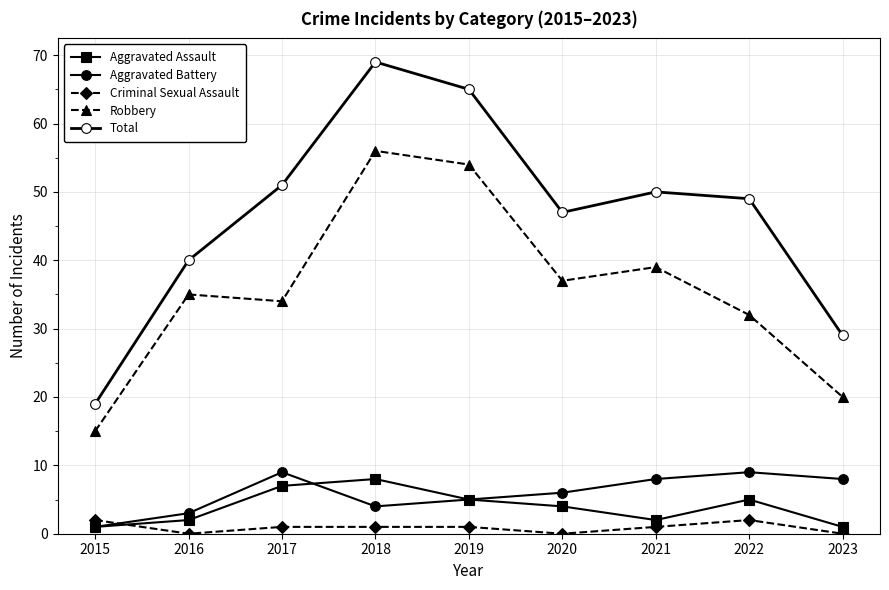

Reading left to right, what are all the values shown in this chart?

Aggravated Assault: 2015=1	2016=2	2017=7	2018=8	2019=5	2020=4	2021=2	2022=5	2023=1
Aggravated Battery: 2015=1	2016=3	2017=9	2018=4	2019=5	2020=6	2021=8	2022=9	2023=8
Criminal Sexual Assault: 2015=2	2016=0	2017=1	2018=1	2019=1	2020=0	2021=1	2022=2	2023=0
Robbery: 2015=15	2016=35	2017=34	2018=56	2019=54	2020=37	2021=39	2022=32	2023=20
Total: 2015=19	2016=40	2017=51	2018=69	2019=65	2020=47	2021=50	2022=49	2023=29